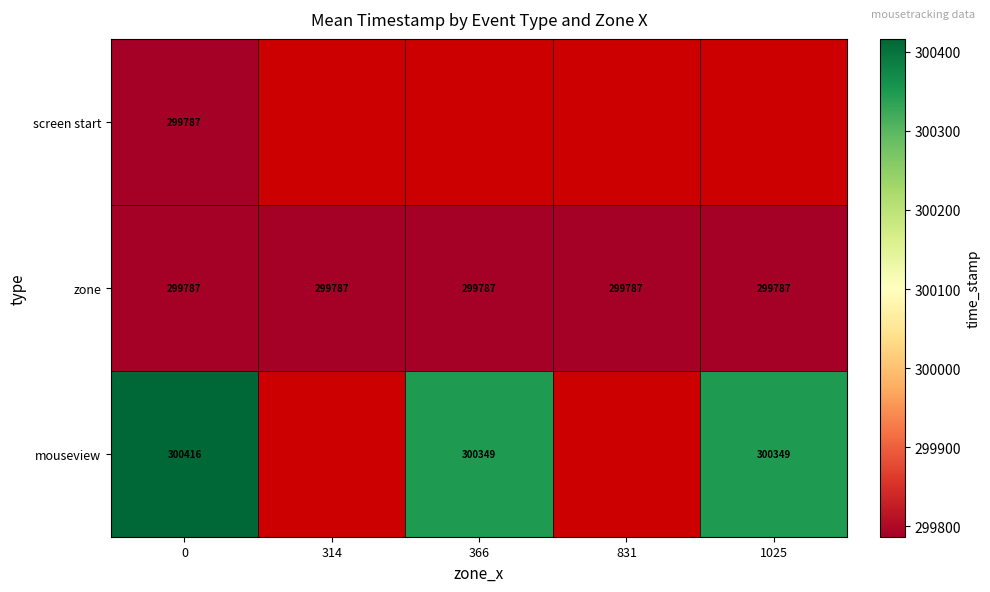

The mouseview series shows 89719 at 1025. True or false?

False